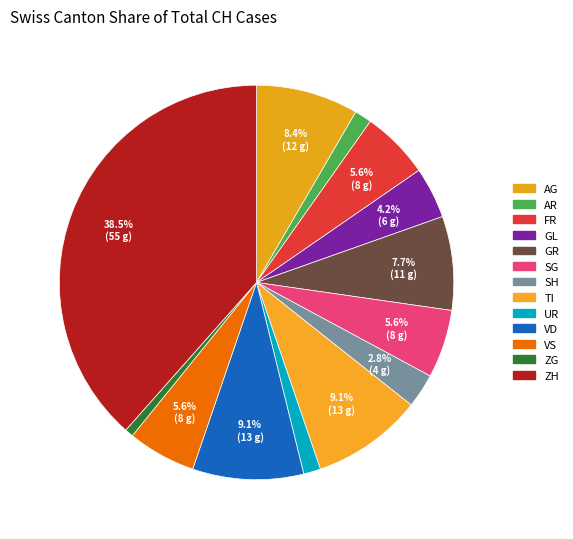

Count the number of slices in the pie.

13